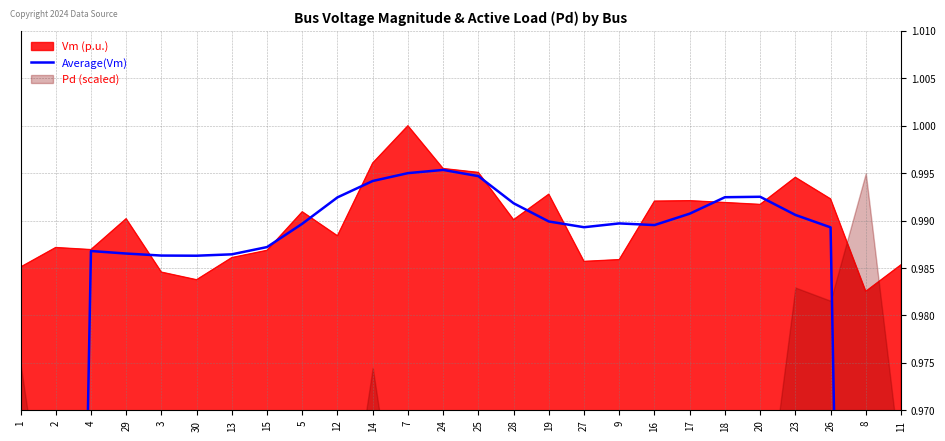

What is the difference between the maximum and minimum values?

0.4